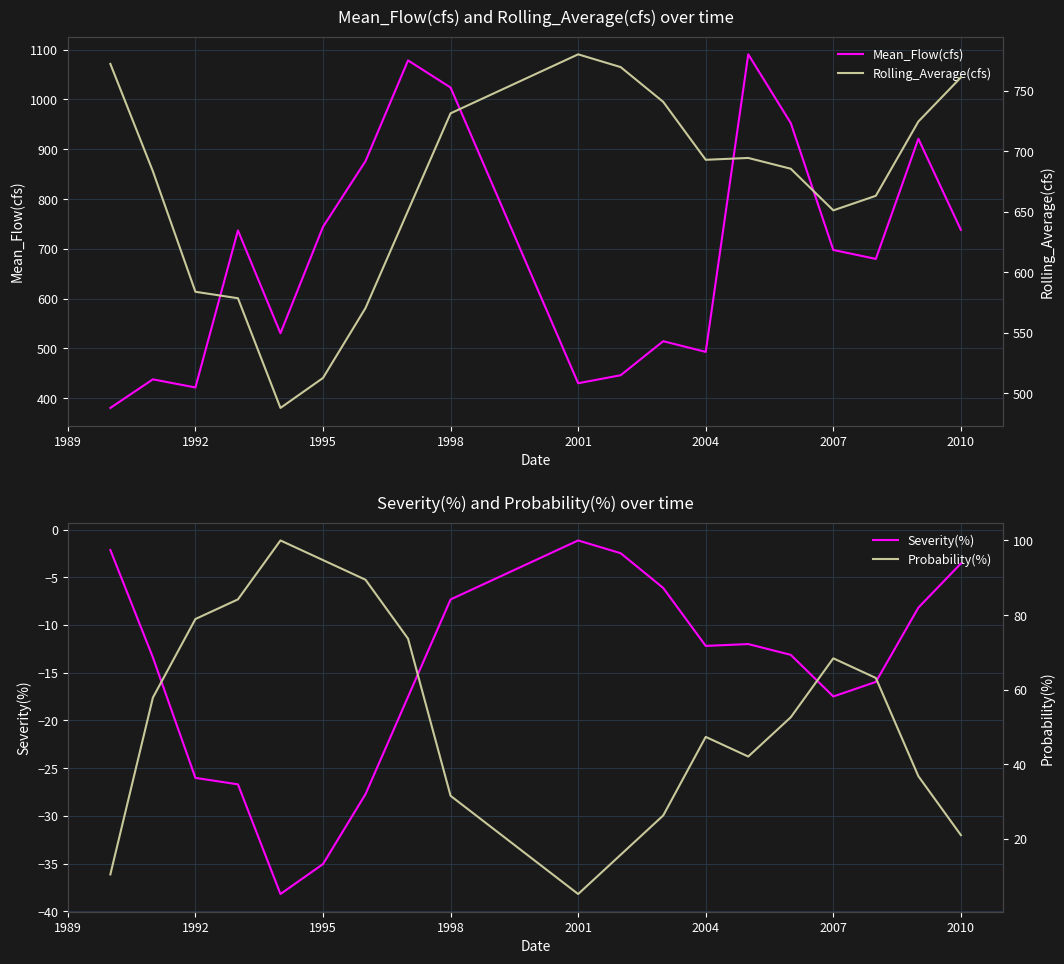

What is the maximum value shown in the chart?

1090.7